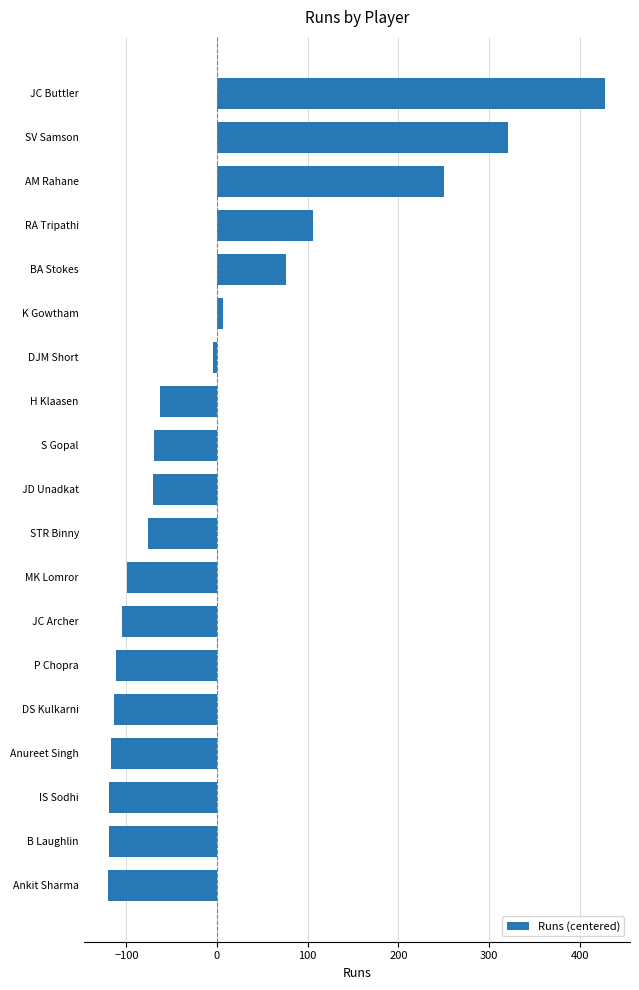

How many bars are there in total?

19